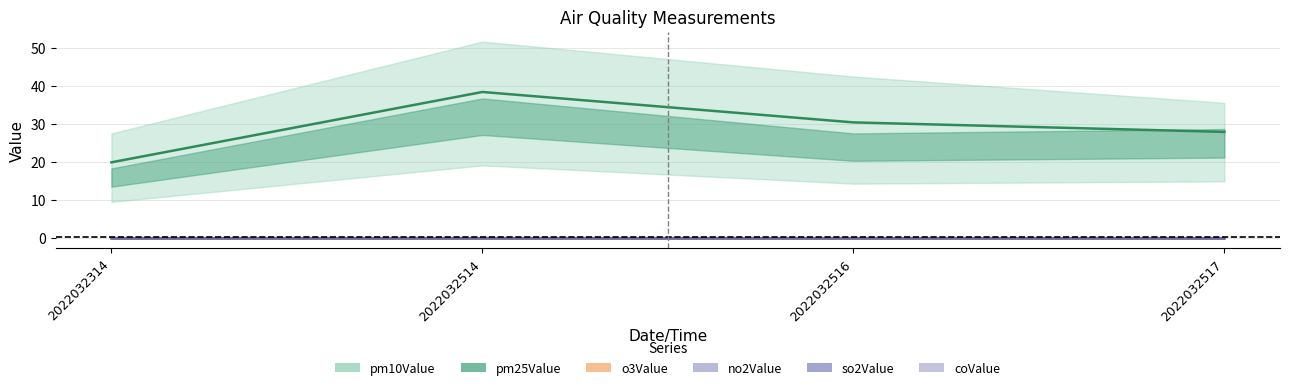

Which label corresponds to the largest value in the chart?

2022032514